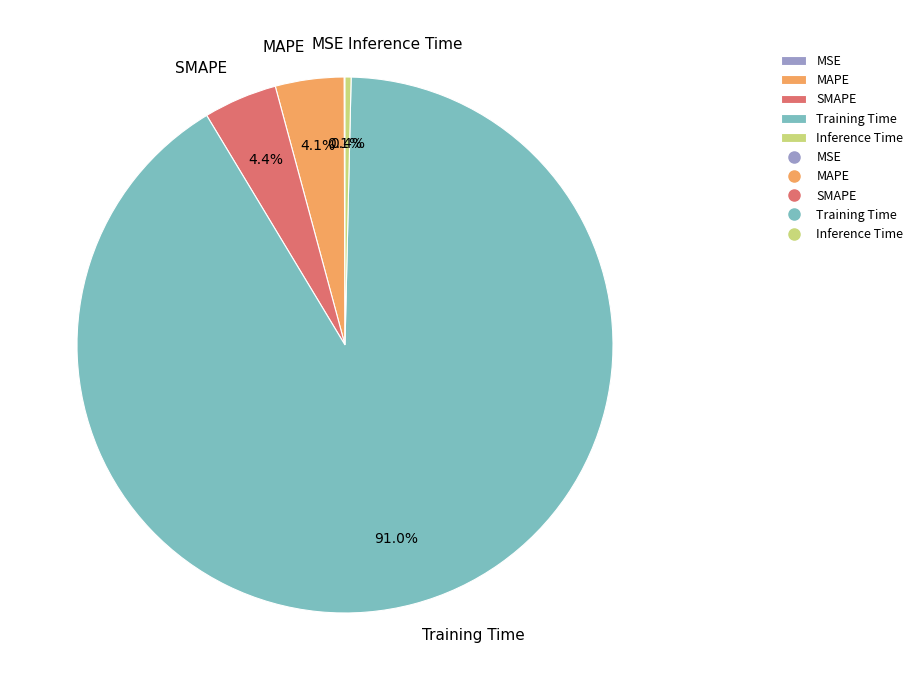

To the nearest percent, what is the difference between the largest and smallest slice percentages?

91%